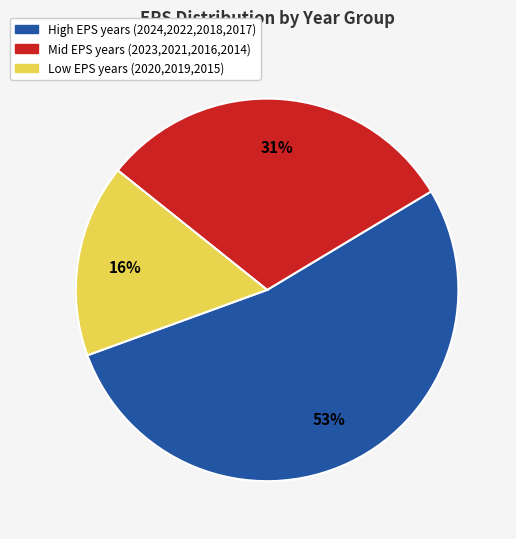

Does any single category account for the majority?

Yes